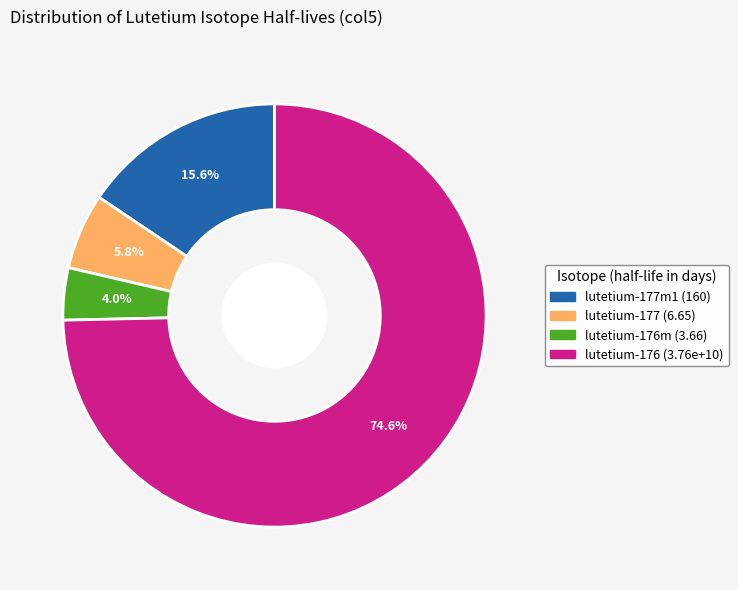

To the nearest percent, what is the average slice percentage?

25%